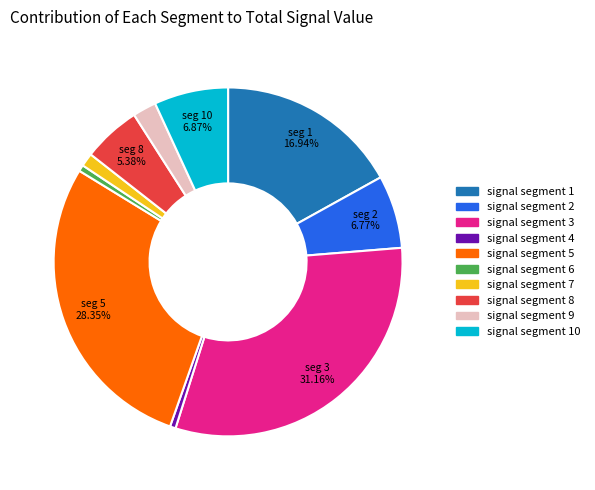

How many segments does this pie chart have?

10